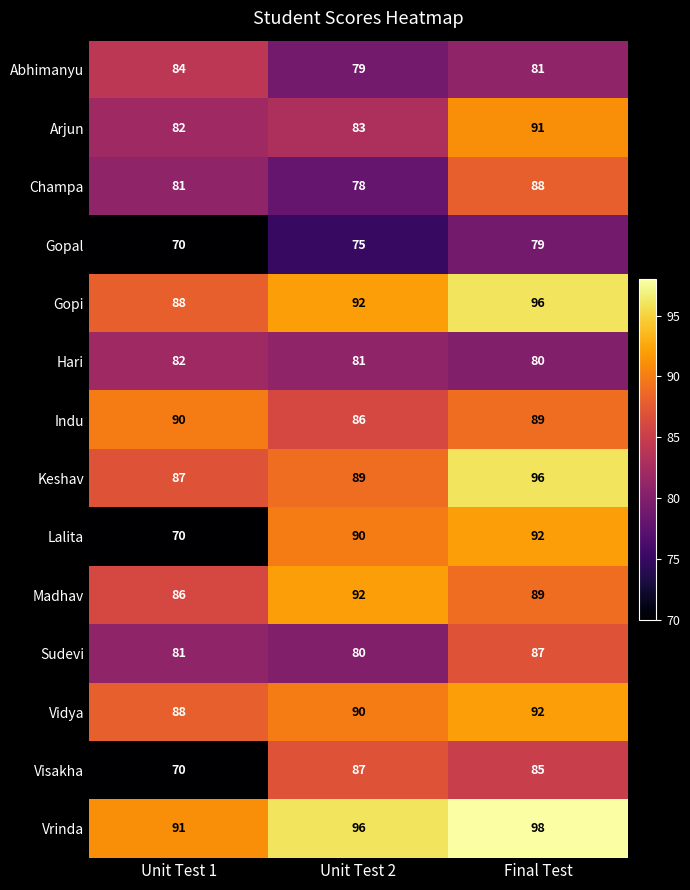

At which category is the sum across all series the highest?

Final Test